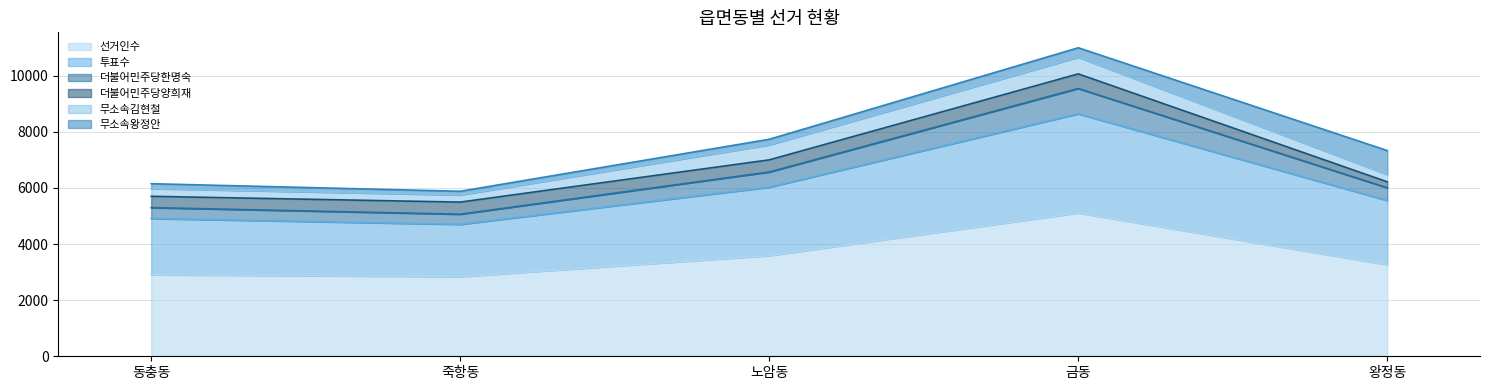

Which category has the highest value in the 선거인수 series?

금동